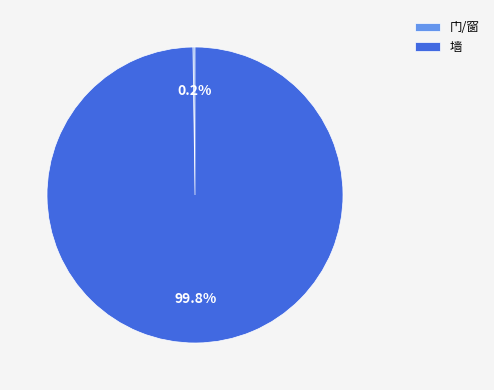

To the nearest percent, what percentage of the pie is 墙?

100%